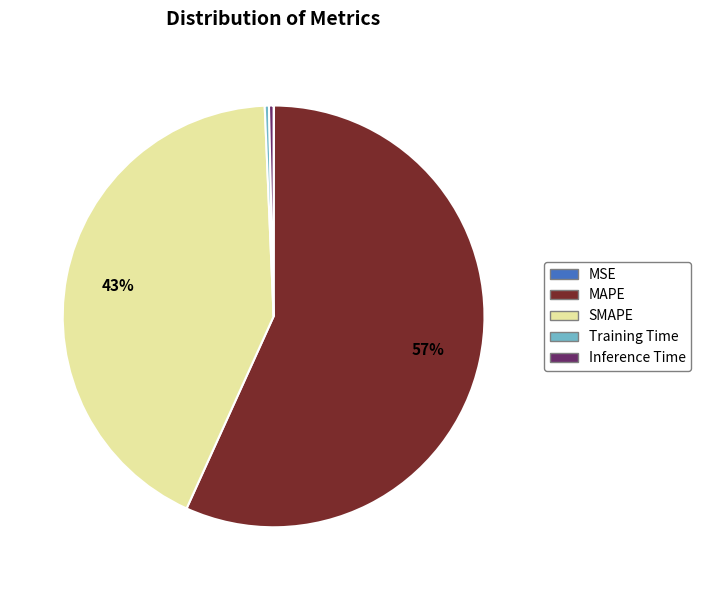

What is the largest slice in the pie chart?

MAPE